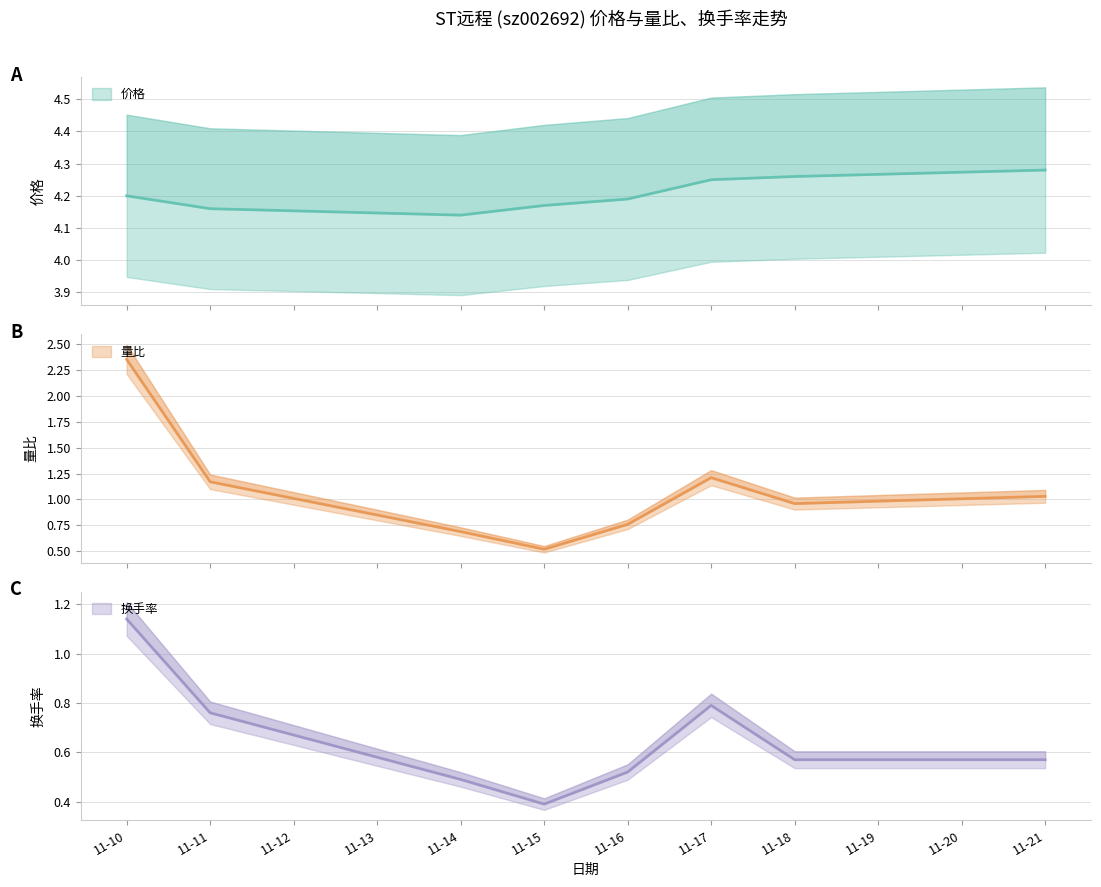

At which category is the sum across all series the highest?

11-10